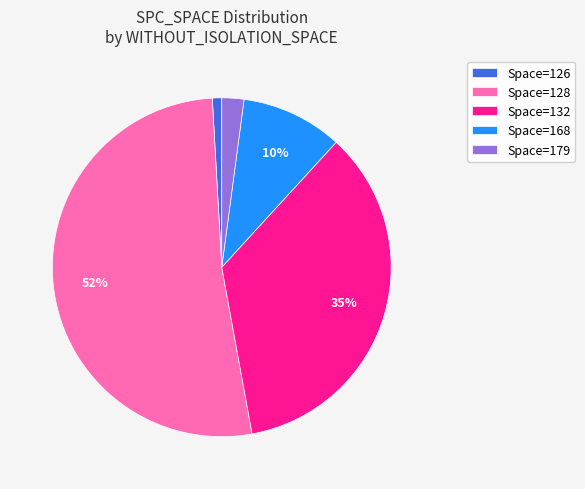

To the nearest percent, what is the difference between the largest and smallest slice percentages?

51%